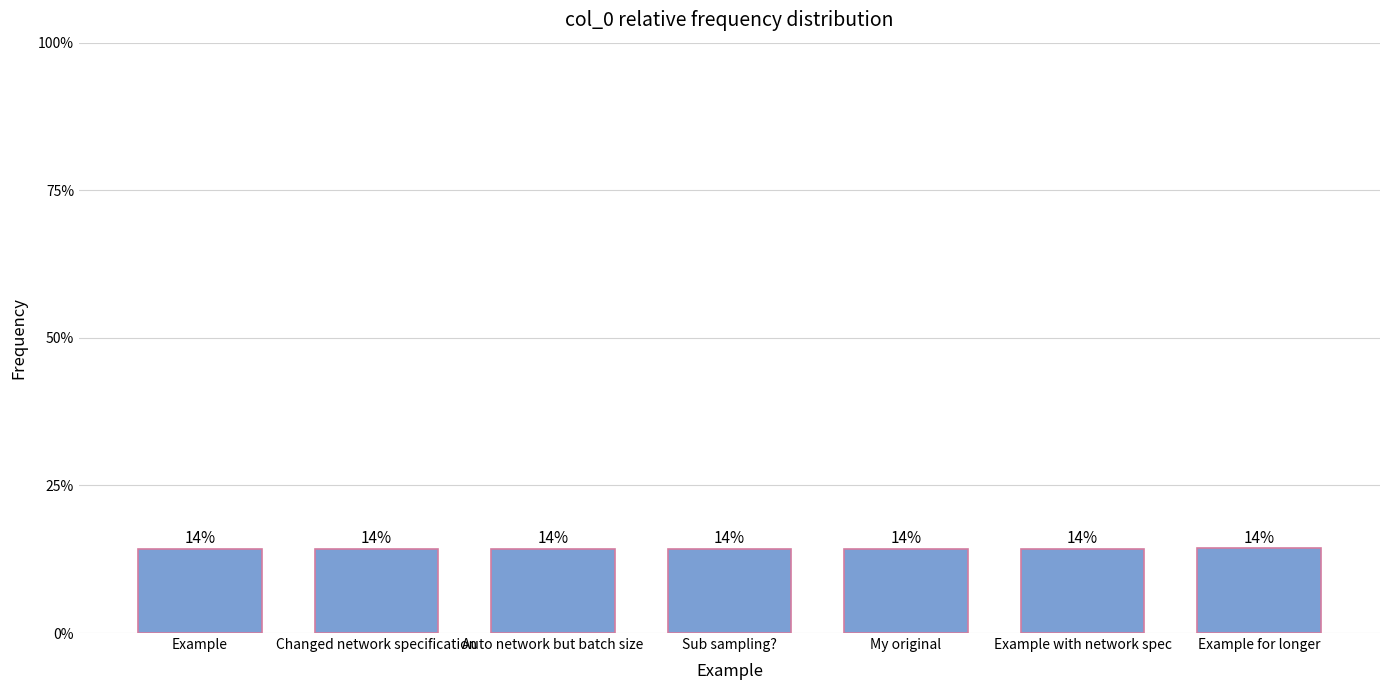

Count the values in the range 0 to 1.

7